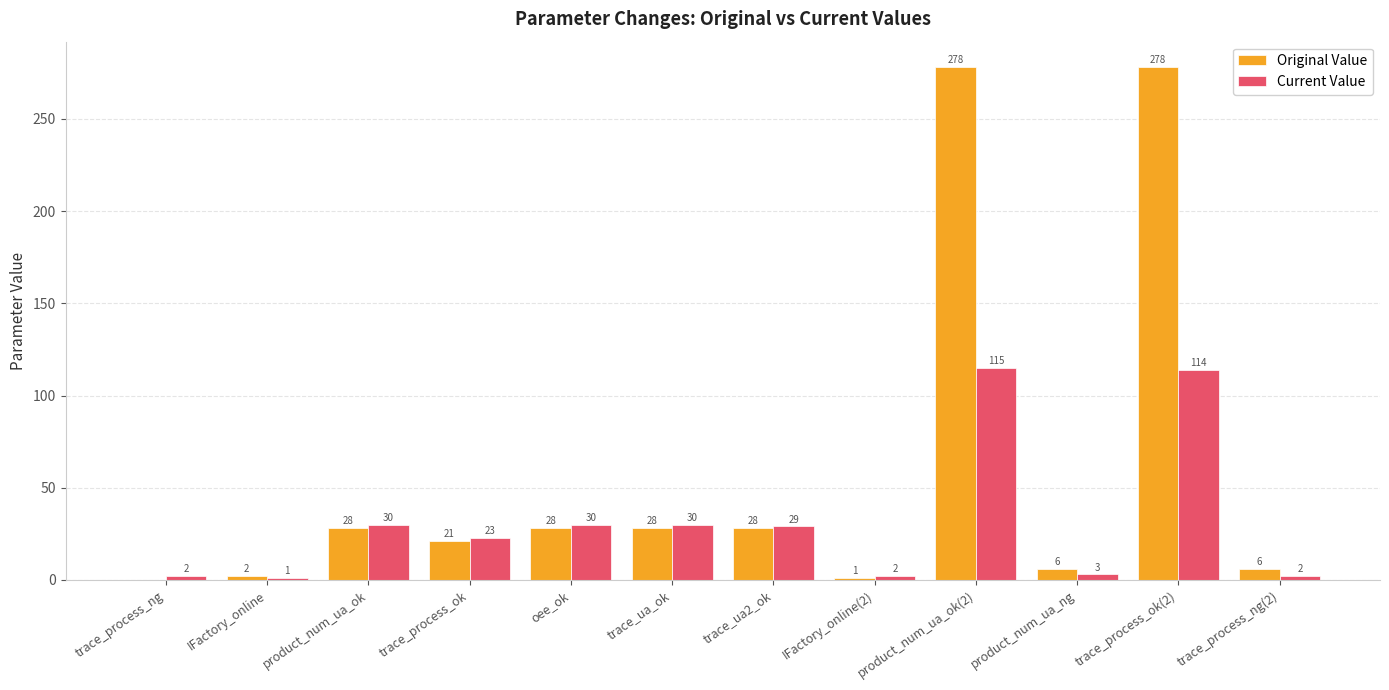

Which category has the highest value in the Current Value series?

product_num_ua_ok(2)